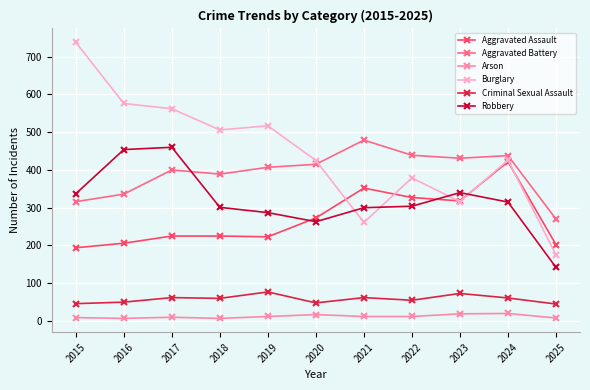

Does the chart have visible grid lines?

Yes